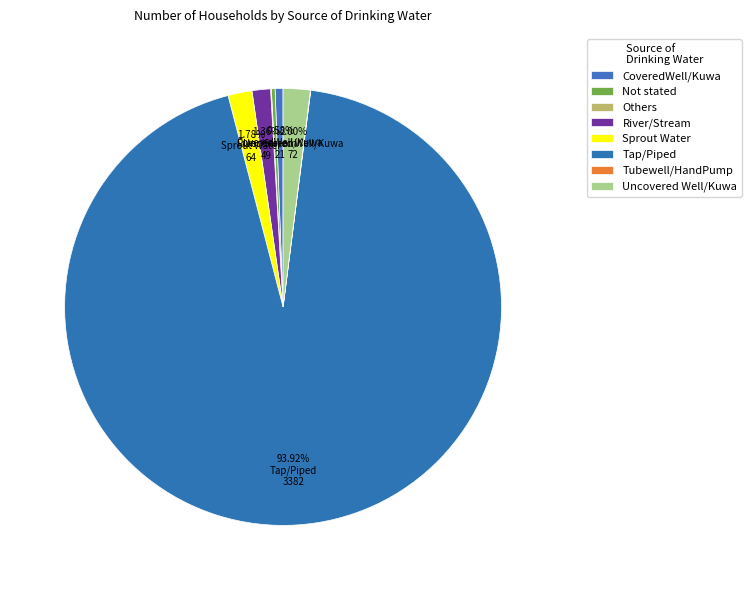

Which slice represents more than half of the pie?

Tap/Piped